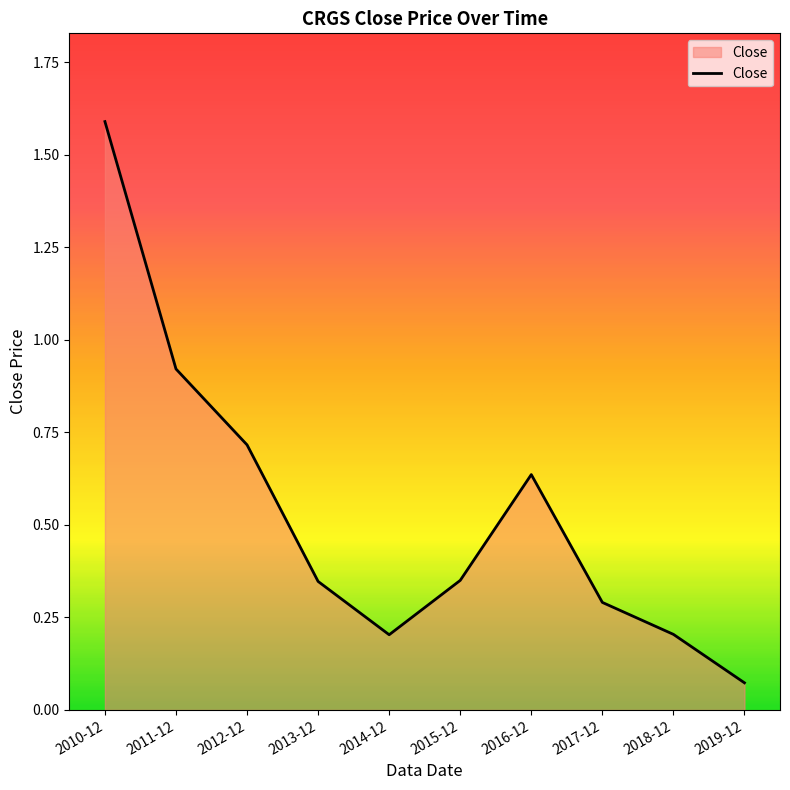

Which category has the lowest value across all series?

2019-12